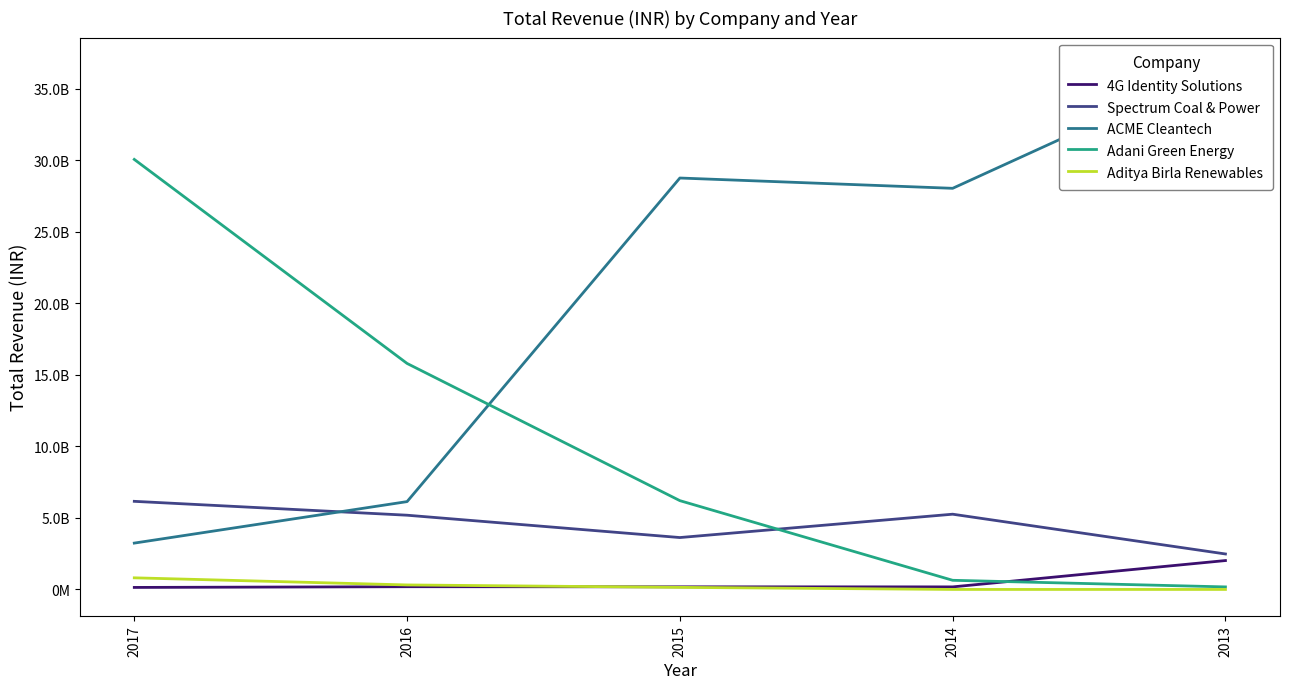

Which series has the widest spread of values?

ACME Cleantech